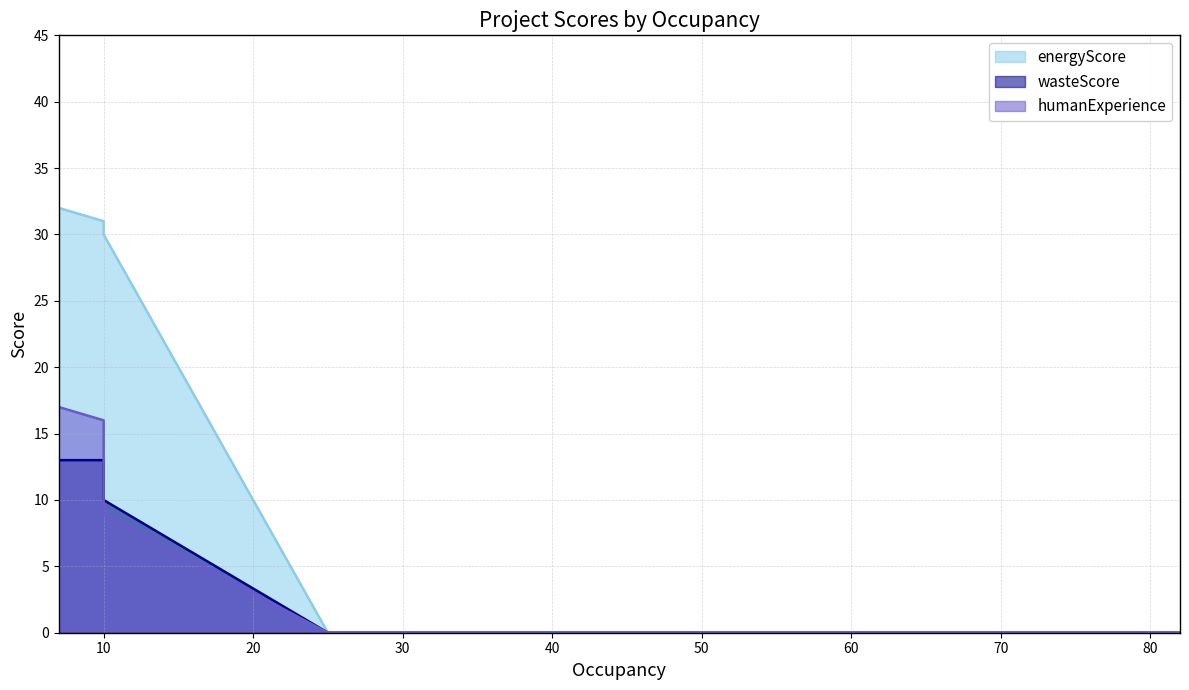

At which category is the sum across all series the highest?

7